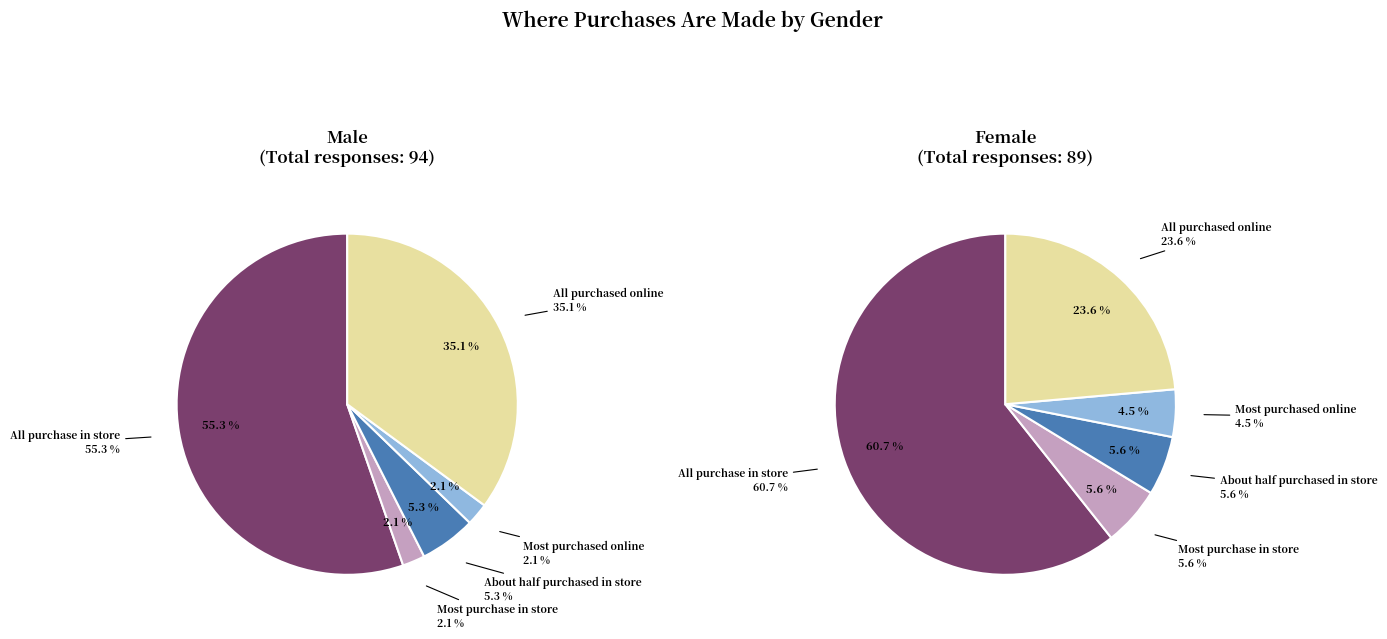

To the nearest percent, what is the combined percentage of Female and Male?

100%